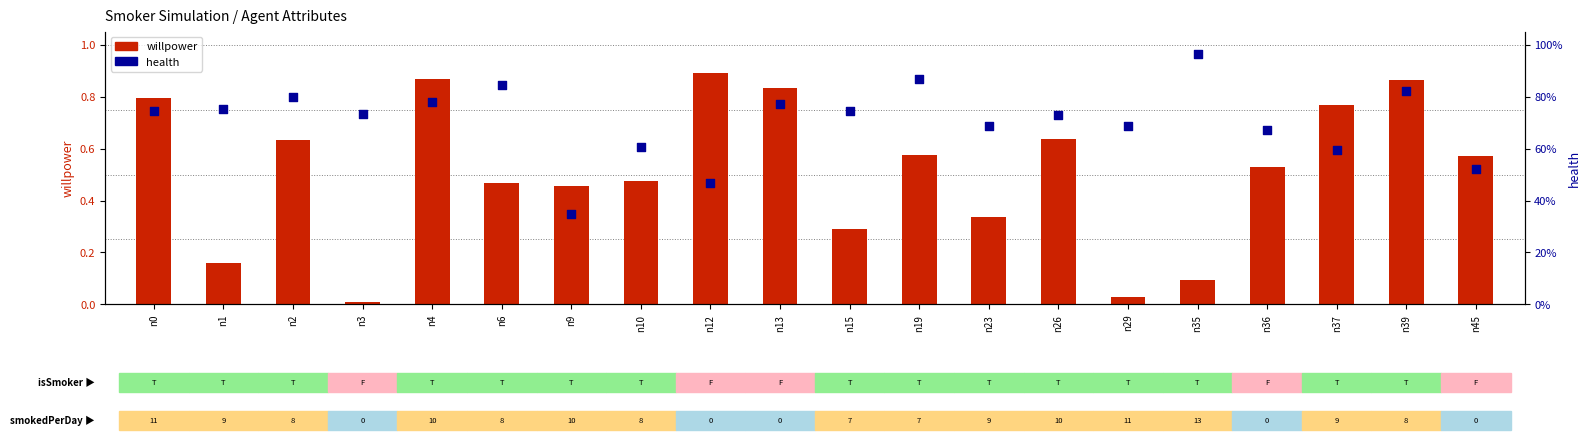

Which series has the largest Y range (max minus min)?

willpower